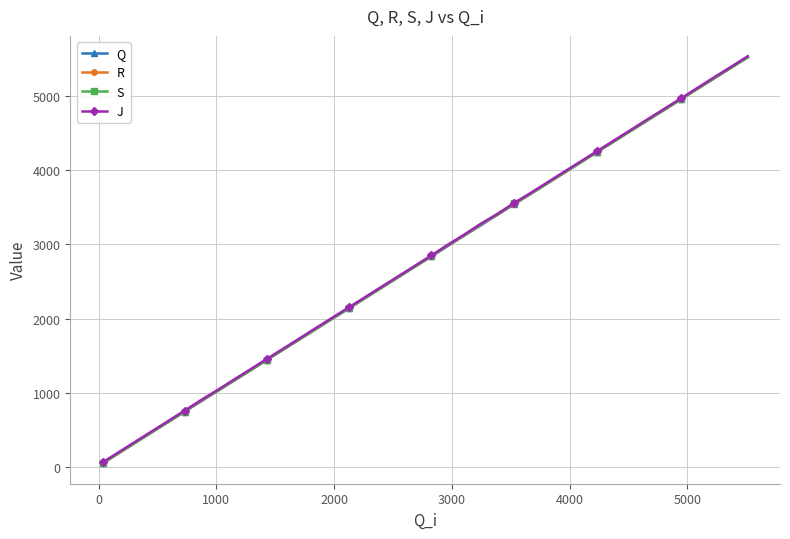

True or false: J and R intersect in this chart.

False